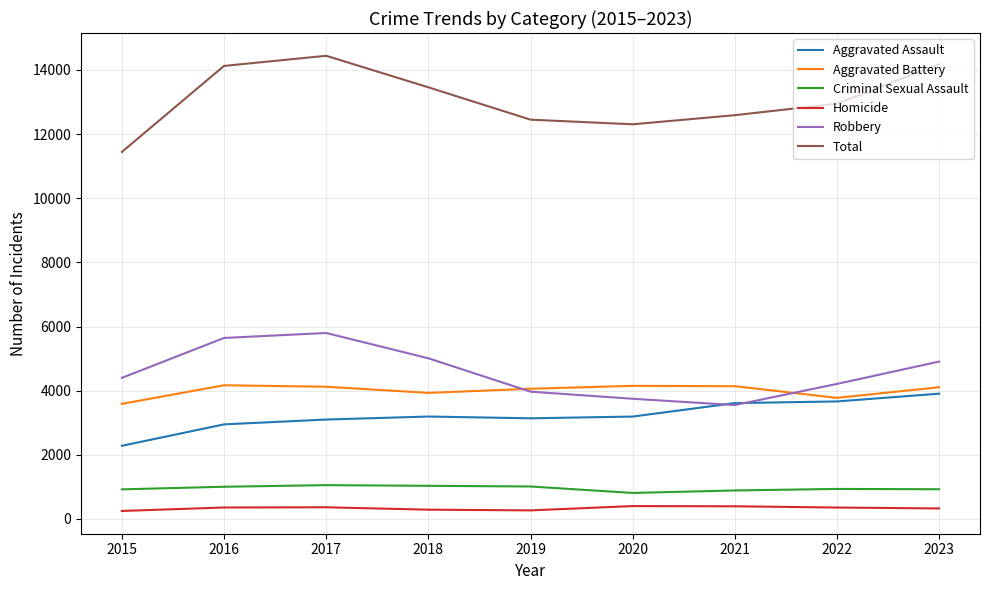

Is the value of Homicide at 2017 greater than the value of Robbery at 2022?

No